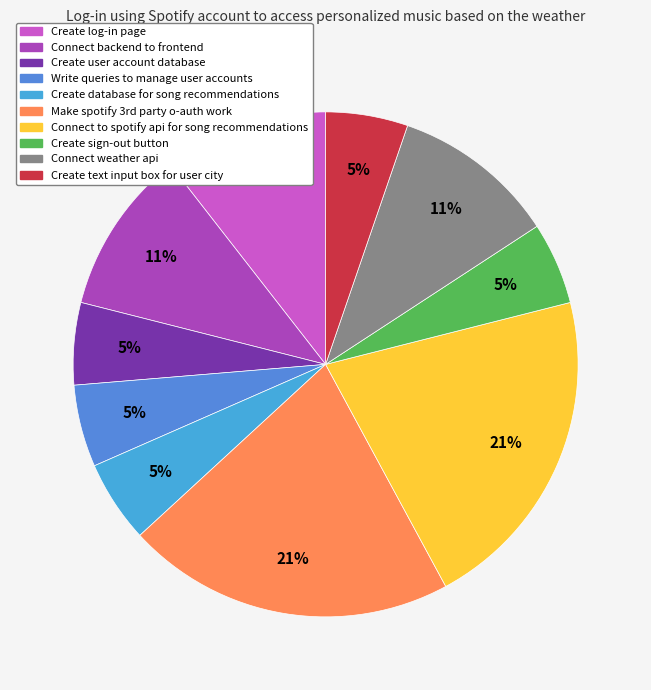

Count the number of slices in the pie.

10